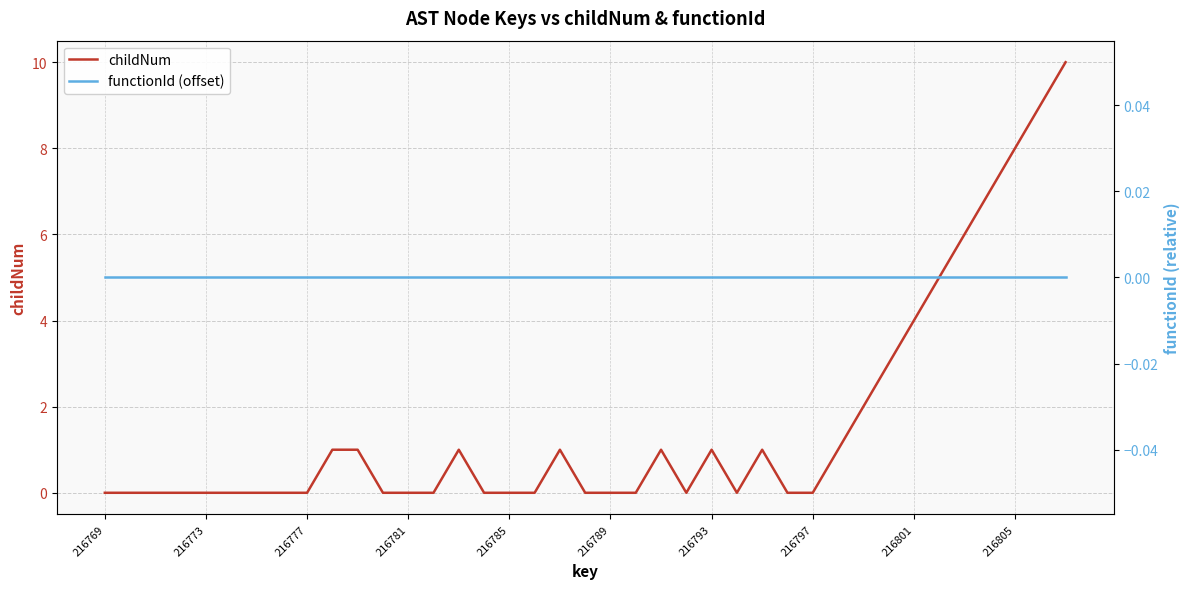

What is the highest value of the childNum series?

10